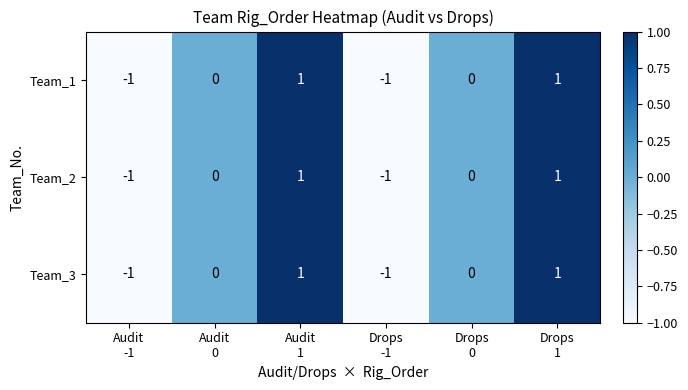

How many Team_1 values are between -1 and 1?

6